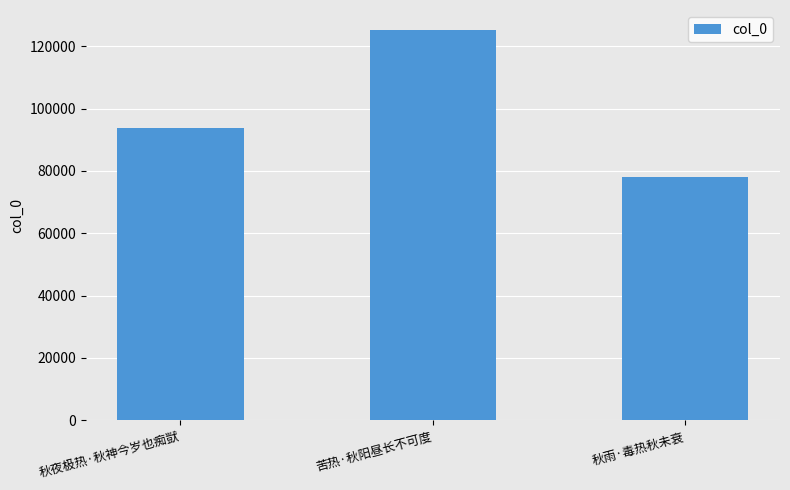

How many data points does each series have?

3